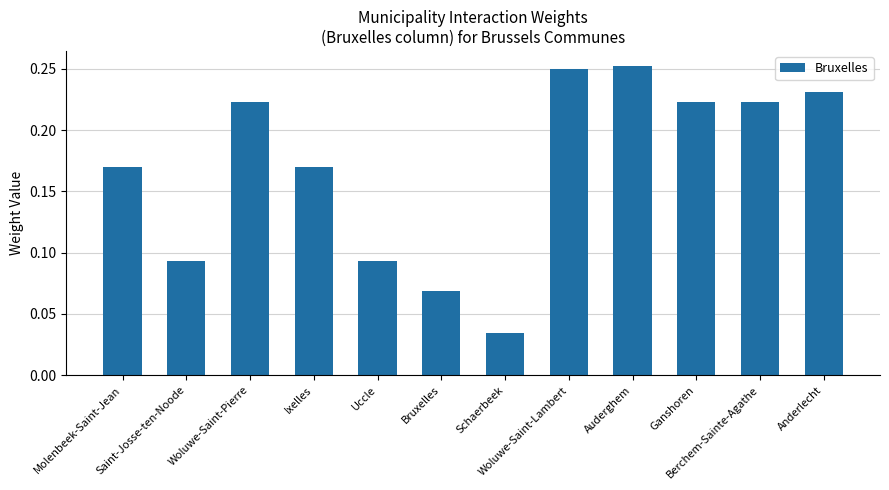

How many values are between 0 and 1?

12